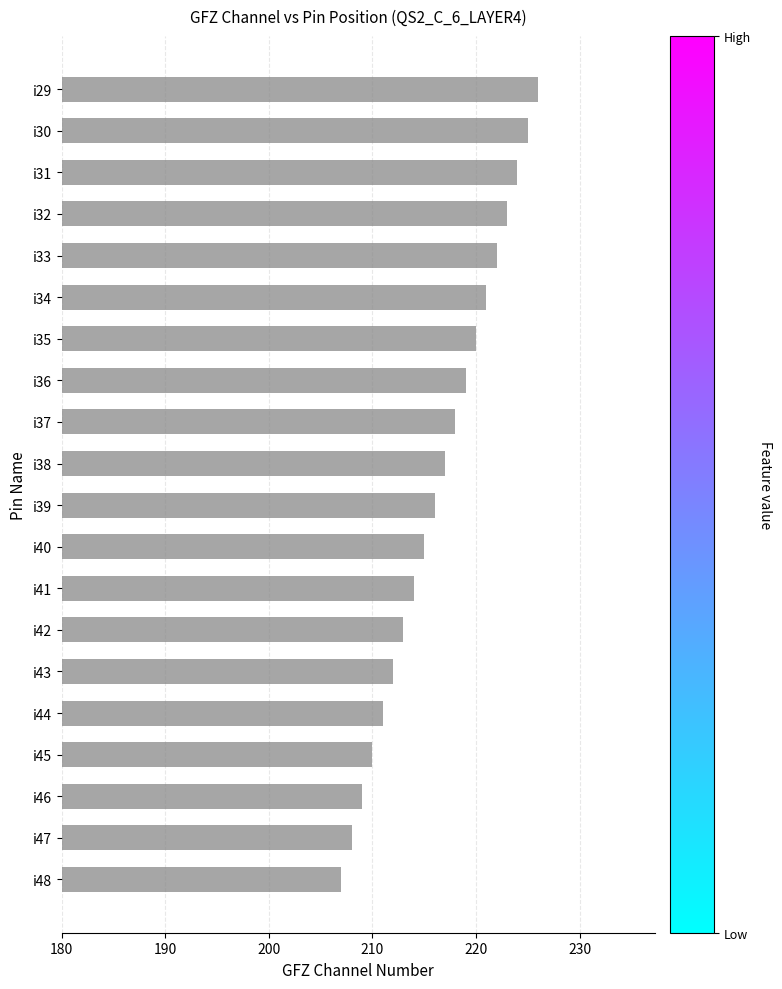

Approximately how many times larger is the value at i36 compared to i34?

1.0